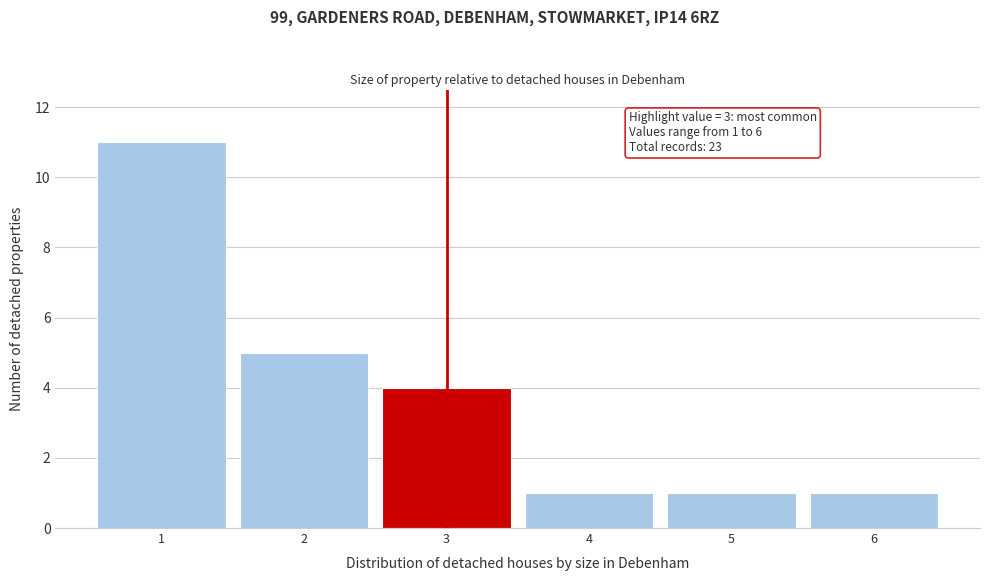

Reading right to left, list all the values displayed in this chart.

6=1	5=1	4=1	3=4	2=5	1=11